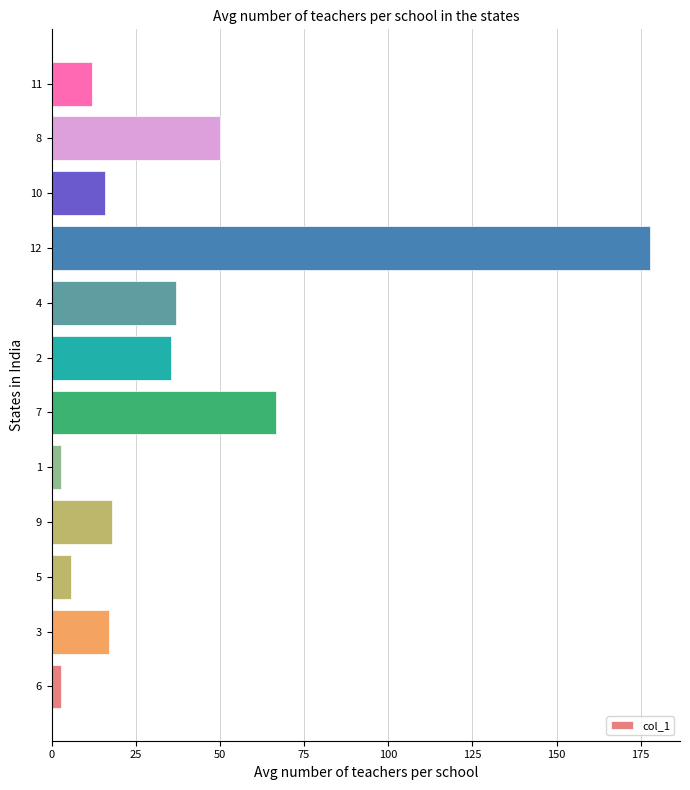

Which category has the highest value across all series?

12